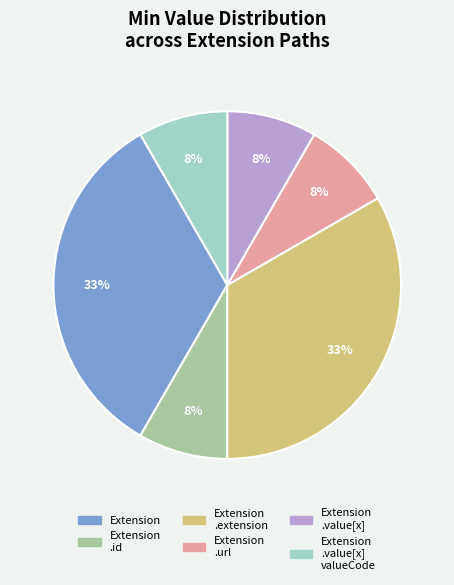

Is it true that Extension .extension is 33% of the pie?

True